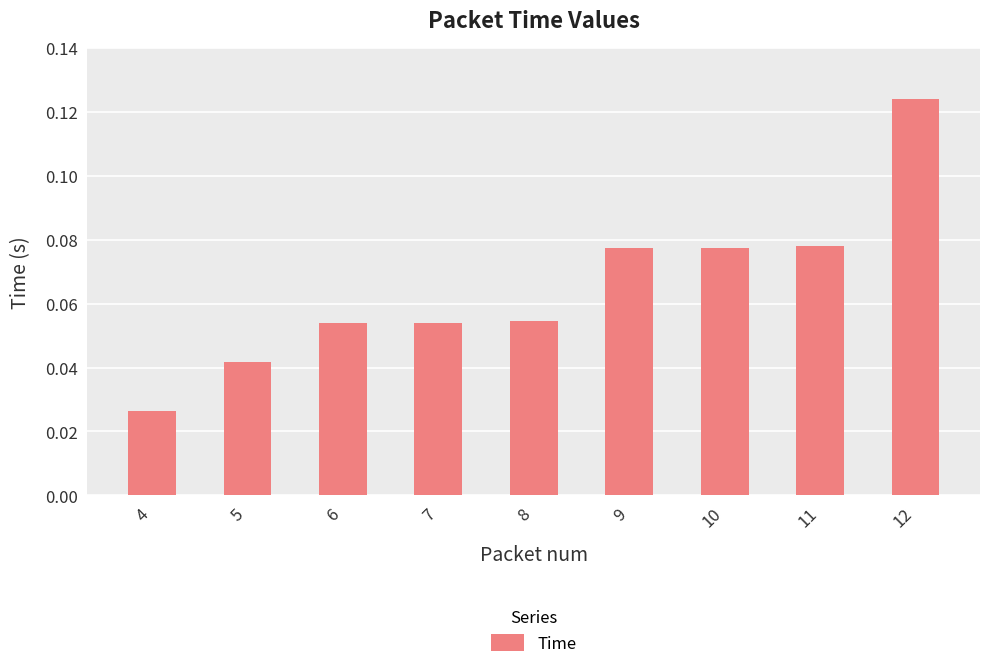

The value at 7 is 0.0. True or false?

False